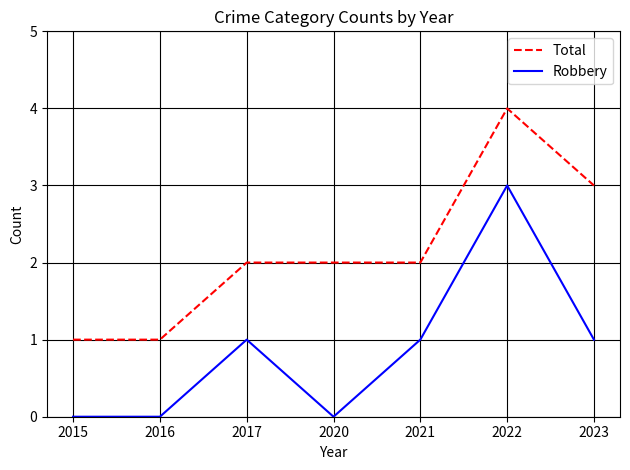

Rank the series by their average value, from highest to lowest.

Total, Robbery